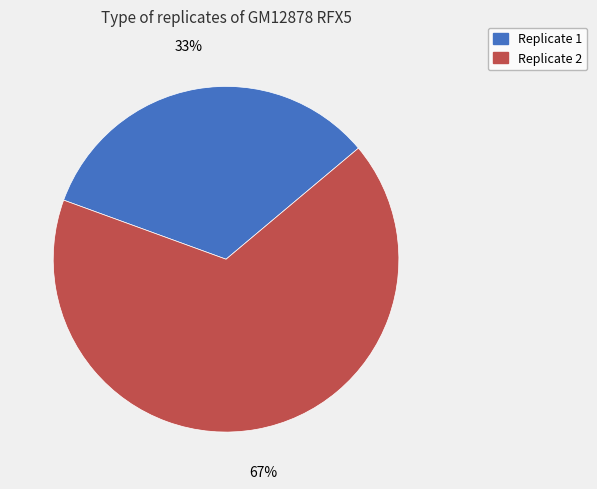

What is the smallest slice in the pie chart?

Replicate 1